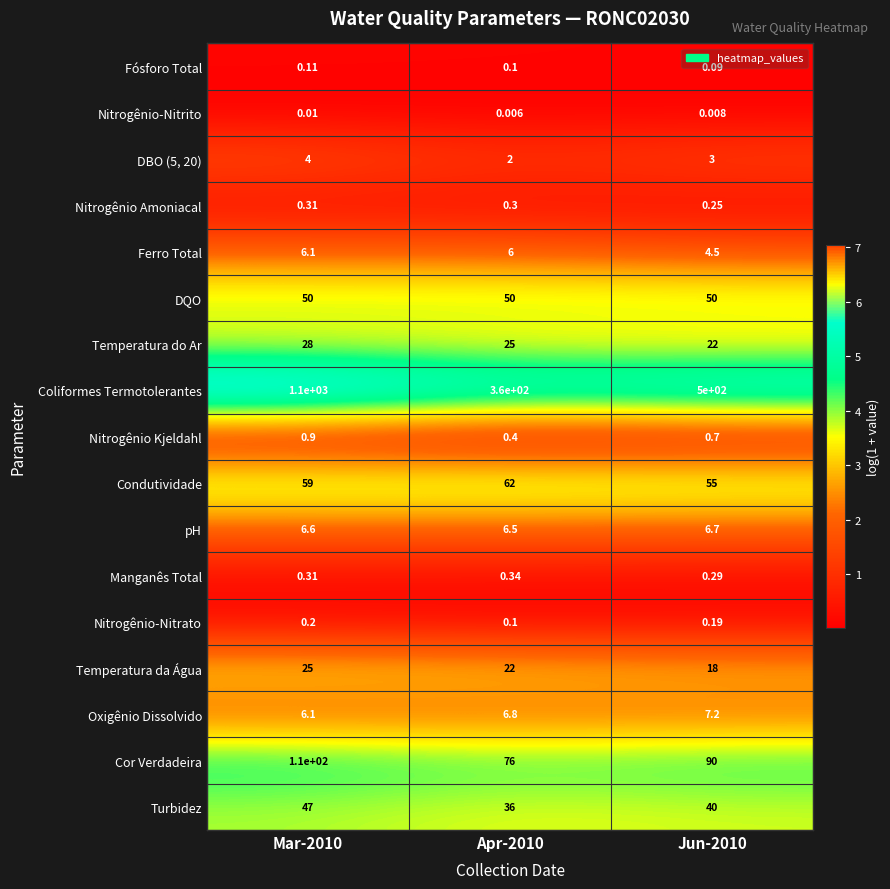

List the series in order of their peak value, lowest first.

Nitrogênio-Nitrito, Fósforo Total, Nitrogênio-Nitrato, Nitrogênio Amoniacal, Manganês Total, Nitrogênio Kjeldahl, DBO (5, 20), Ferro Total, pH, Oxigênio Dissolvido, Temperatura da Água, Temperatura do Ar, Turbidez, DQO, Condutividade, Cor Verdadeira, Coliformes Termotolerantes